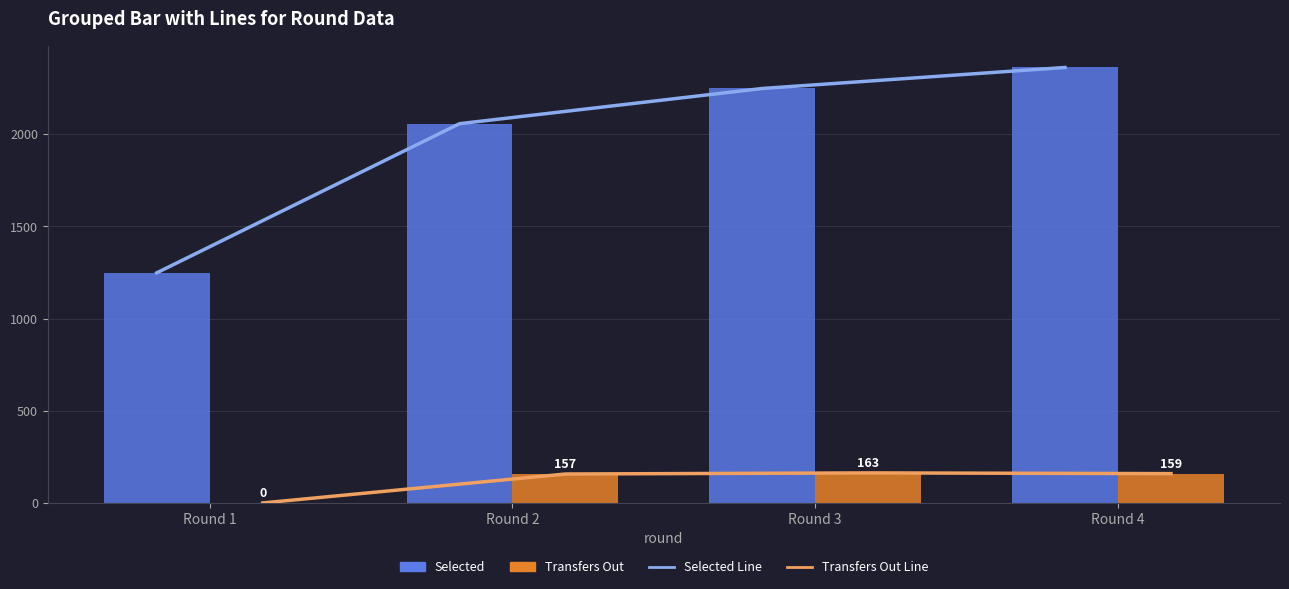

List the labels in order of Transfers Out Line value, largest first.

Round 3, Round 4, Round 2, Round 1